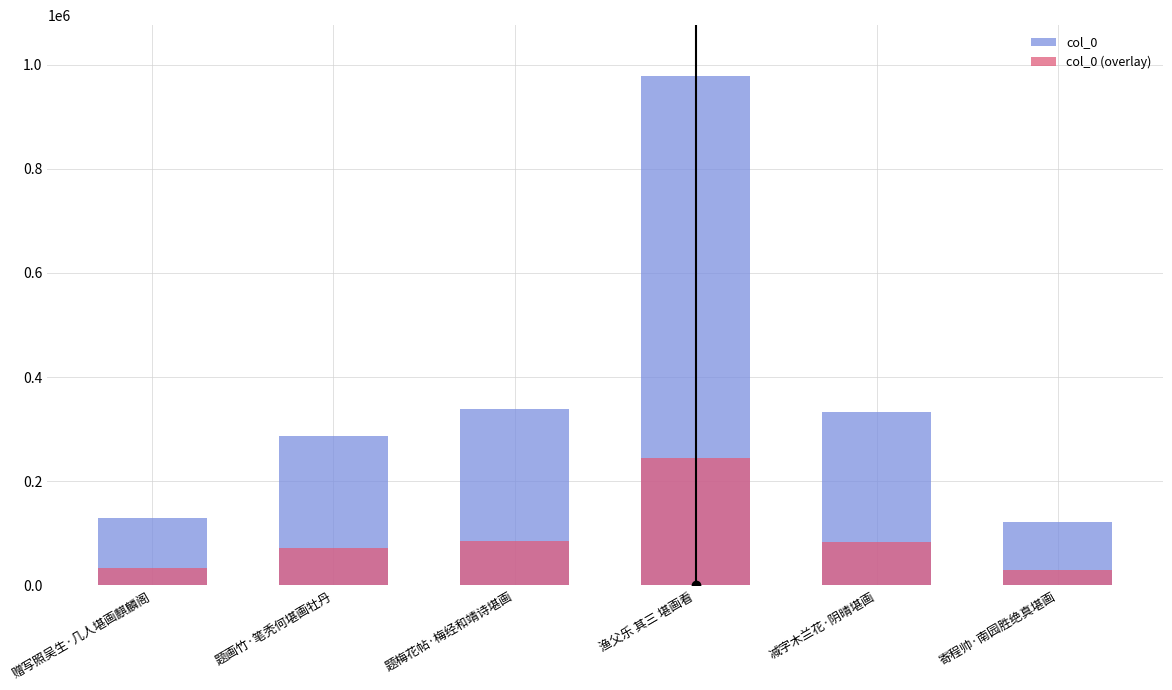

Reading left to right, transcribe all the data shown in this chart.

col_0: 赠写照吴生·几人堪画麒麟阁=130236.0	题画竹·笔秃何堪画牡丹=287668.0	题梅花帖·梅经和靖诗堪画=337814.0	渔父乐 其三 堪画看=977773.0	减字木兰花·阴晴堪画=331952.0	寄程帅·南园胜绝真堪画=121902.0
col_0 (overlay): 赠写照吴生·几人堪画麒麟阁=32559.0	题画竹·笔秃何堪画牡丹=71917.0	题梅花帖·梅经和靖诗堪画=84453.5	渔父乐 其三 堪画看=244443.2	减字木兰花·阴晴堪画=82988.0	寄程帅·南园胜绝真堪画=30475.5